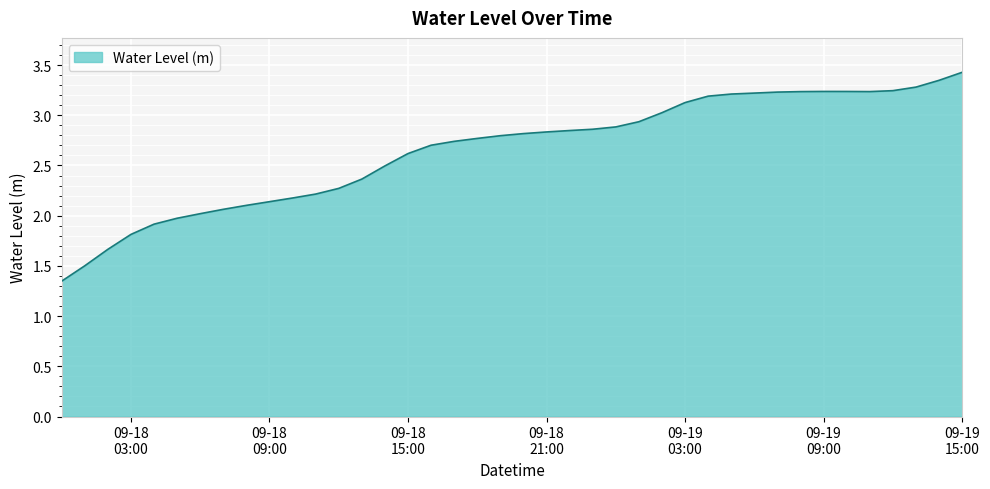

What is the maximum value shown in the chart?

3.4